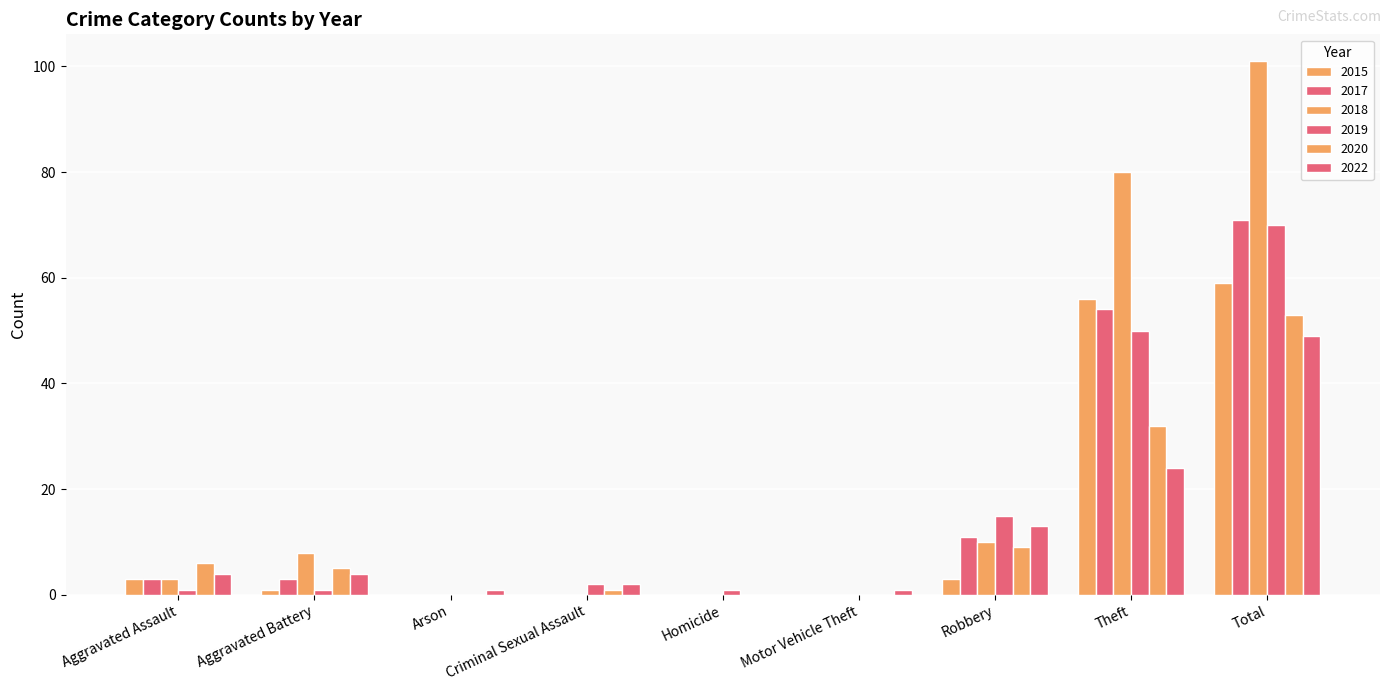

What is the value of the 2015 bar at the 8th from the left?

56